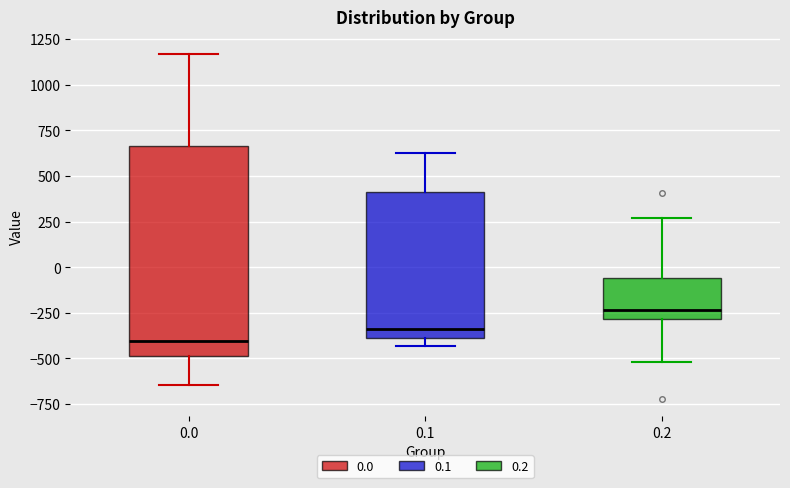

Reading left to right, read every box against the y-axis: the position of its median line, the range the box covers, and the ends of its whiskers. The values are not printed on the chart, so give them approximately, as read against the axis.

0.0: median -400, box -500 to 650, whiskers -650 to 1150
0.1: median -350, box -400 to 400, whiskers -450 to 650
0.2: median -250, box -300 to -50, whiskers -500 to 250